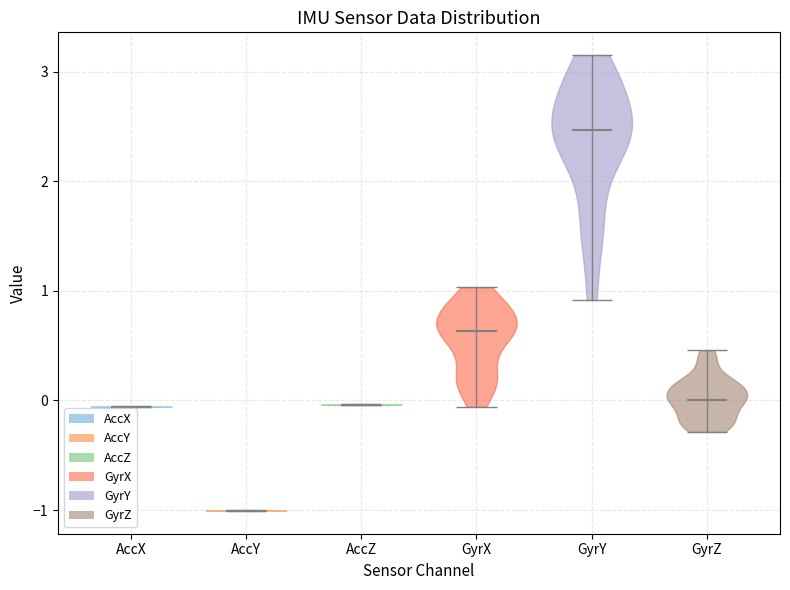

Reading left to right, read every violin against the y-axis: where its median line is, and the lowest and highest points it reaches. The values are not printed on the chart, so give them approximately, as read against the axis.

AccX: median line -0.1, lowest point -0.1, highest point -0.1
AccY: median line -1.0, lowest point -1.0, highest point -1.0
AccZ: median line 0.0, lowest point 0.0, highest point 0.0
GyrX: median line 0.6, lowest point -0.1, highest point 1.0
GyrY: median line 2.5, lowest point 0.9, highest point 3.2
GyrZ: median line 0.0, lowest point -0.3, highest point 0.5